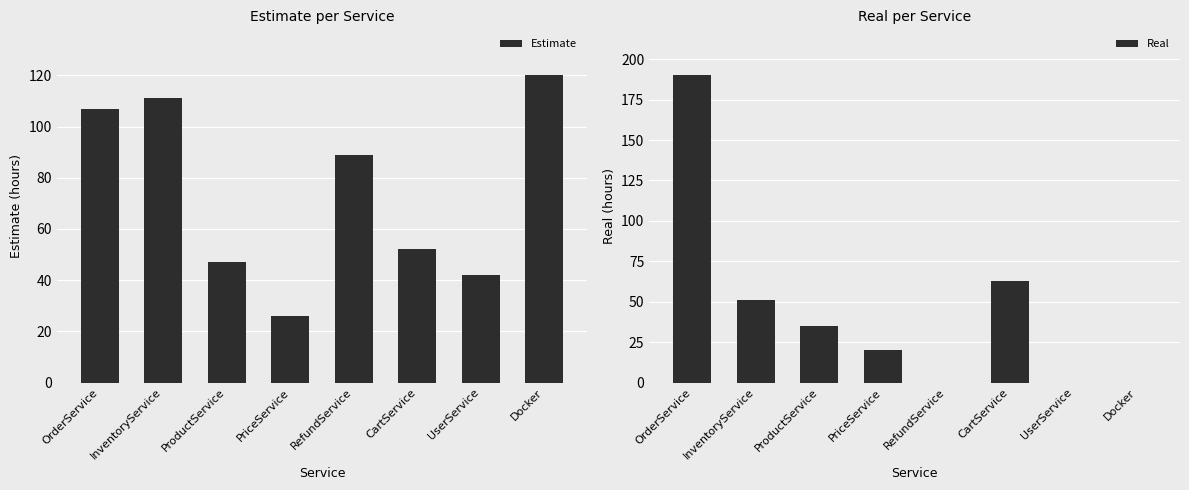

What are all the series names shown in the legend?

Estimate, Real